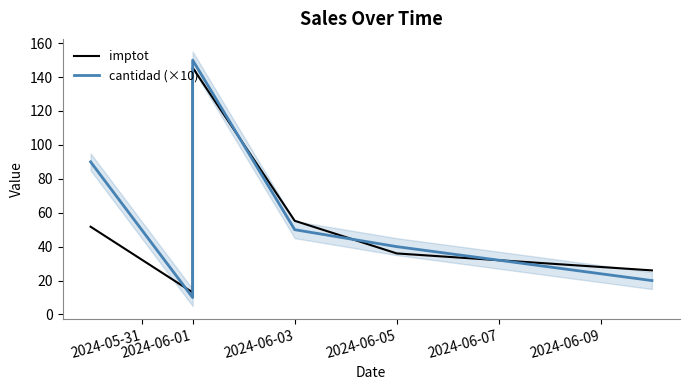

How many values in the cantidad (×10) series exceed 40?

3